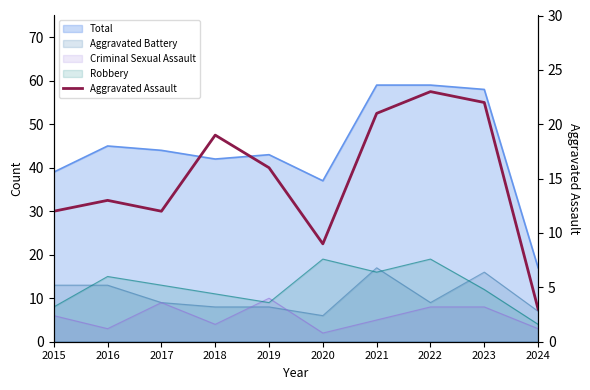

Reading left to right, what are all the values shown in this chart?

12	13	12	19	16	9	21	23	22	3